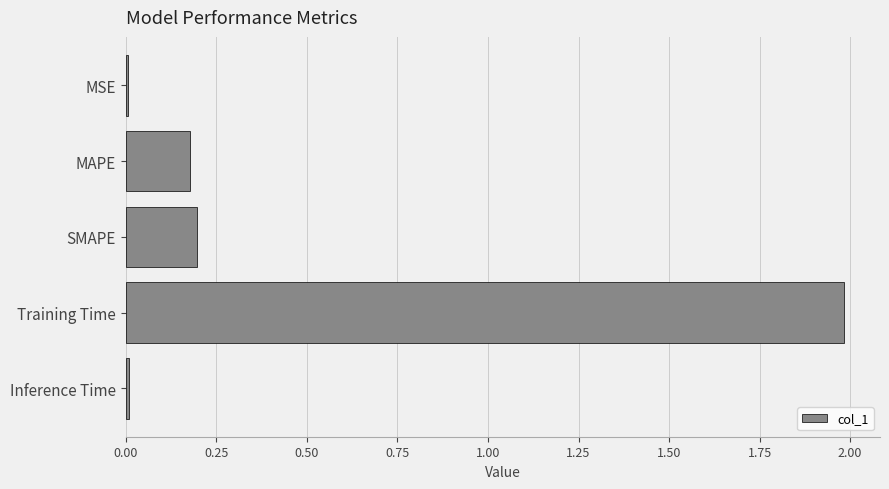

Is it true that the value at MSE is 0.0?

True